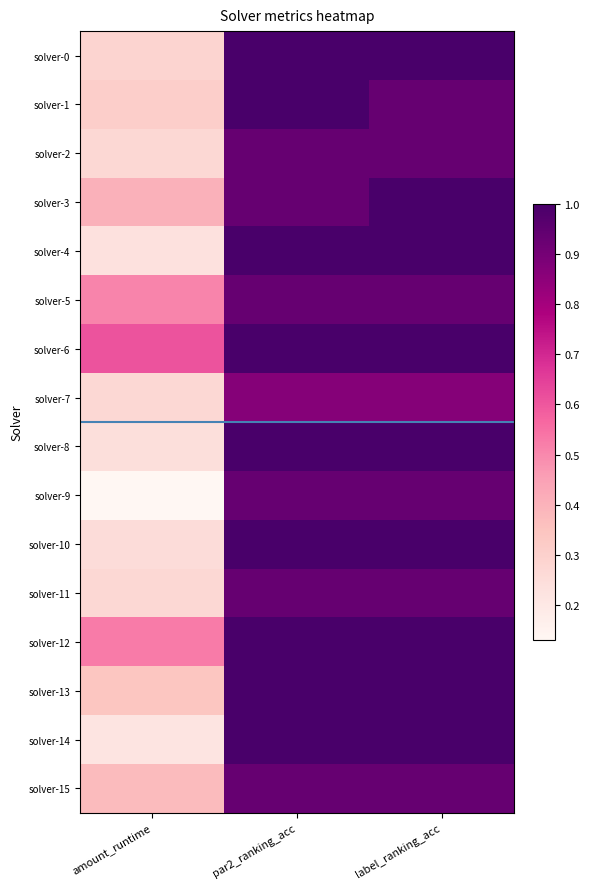

Rank the series by their maximum value, from highest to lowest.

solver-0, solver-1, solver-3, solver-4, solver-6, solver-8, solver-10, solver-12, solver-13, solver-14, solver-2, solver-5, solver-9, solver-11, solver-15, solver-7